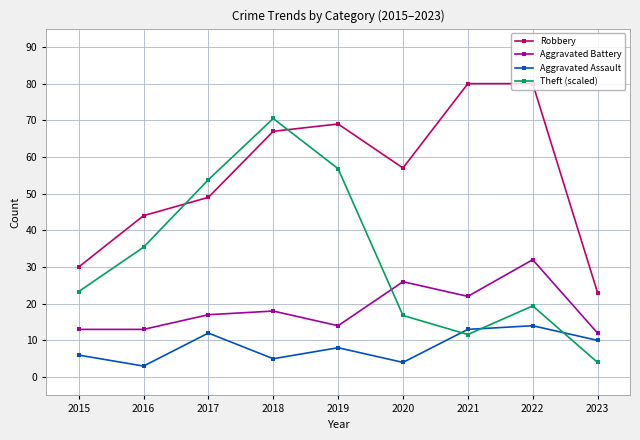

List the series in order of their peak value, highest first.

Robbery, Theft (scaled), Aggravated Battery, Aggravated Assault